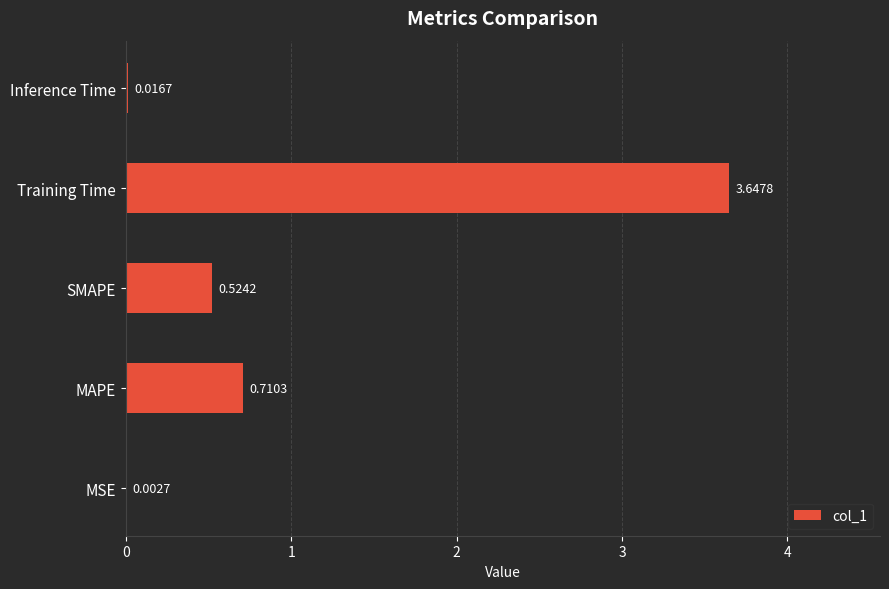

At which label is the value closest to 1?

MAPE